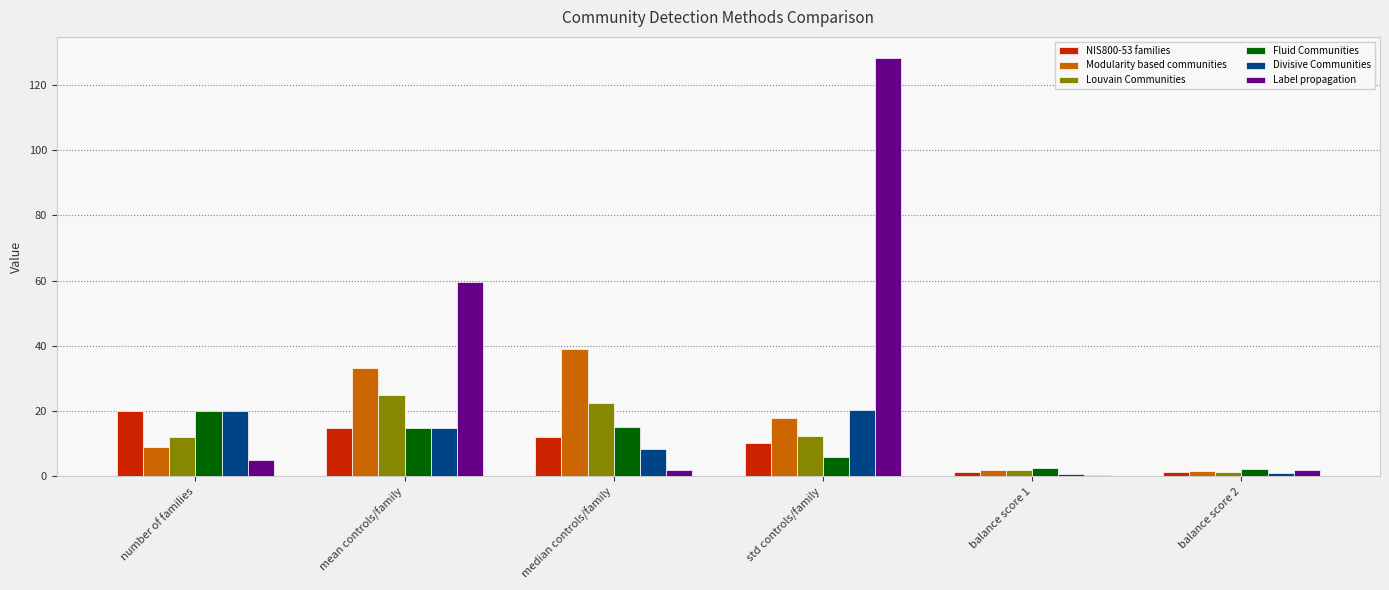

Which series has the largest range (max minus min)?

Label propagation